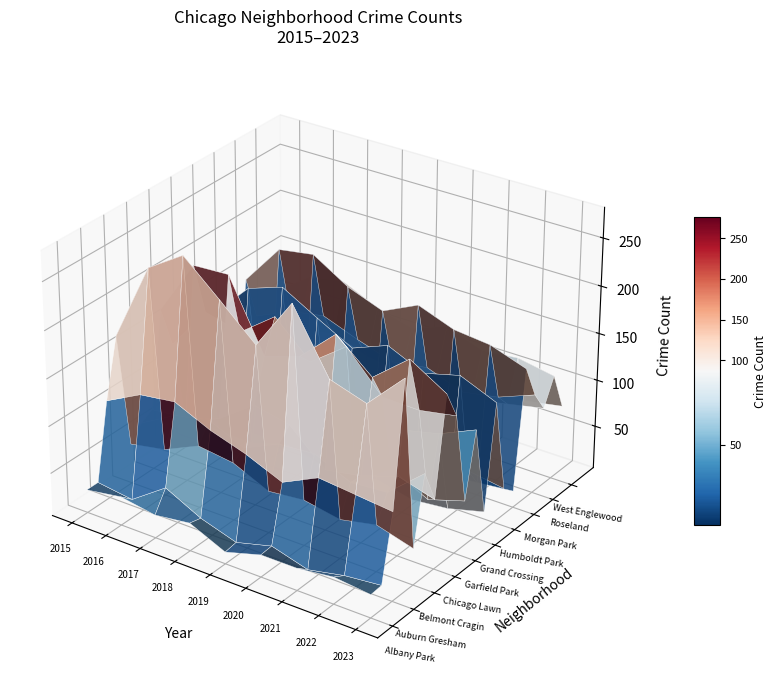

Which series has the largest range (max minus min)?

Austin